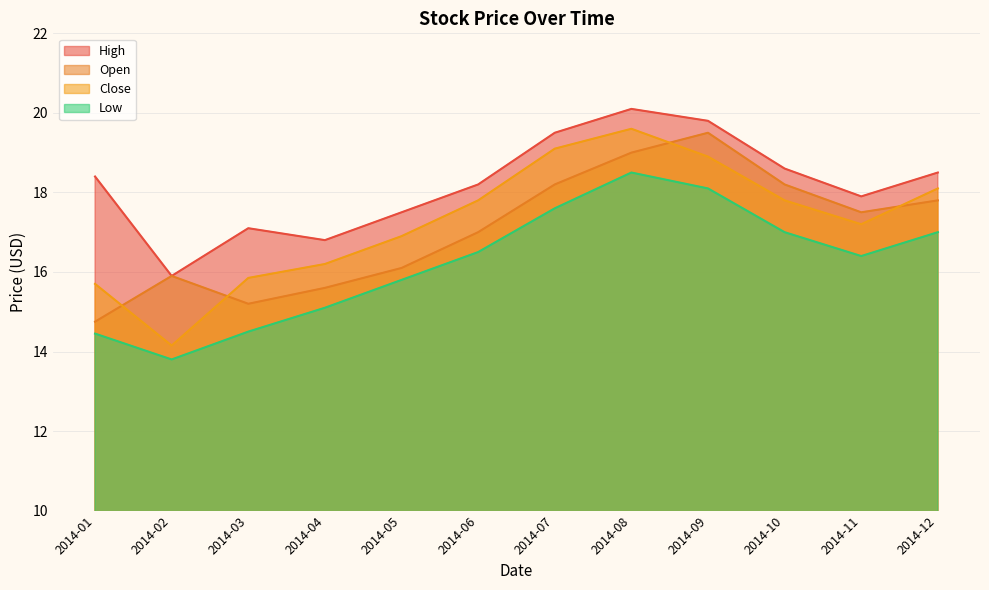

At which label is Close closest to 16?

2014-03